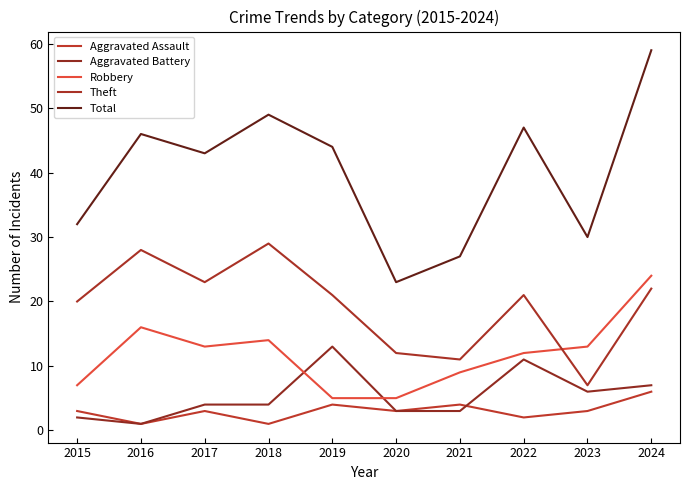

What is the average value of the Robbery series?

12